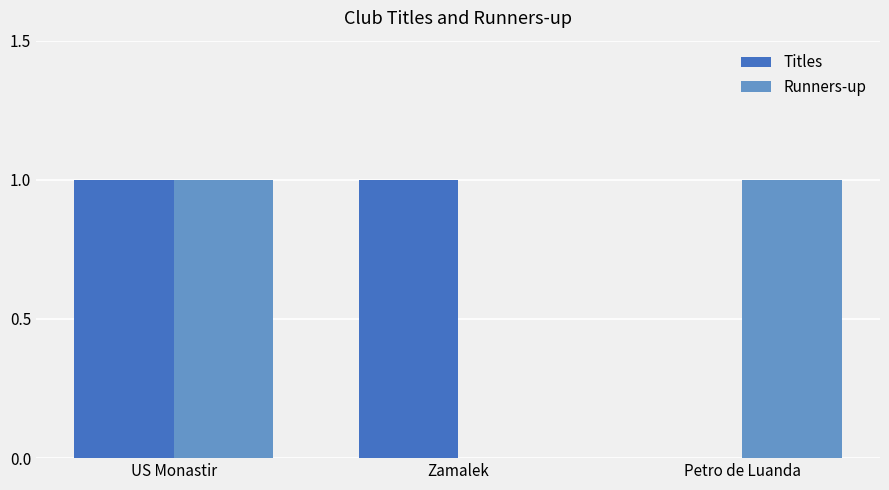

The value of Runners-up at Petro de Luanda is 1. True or false?

True